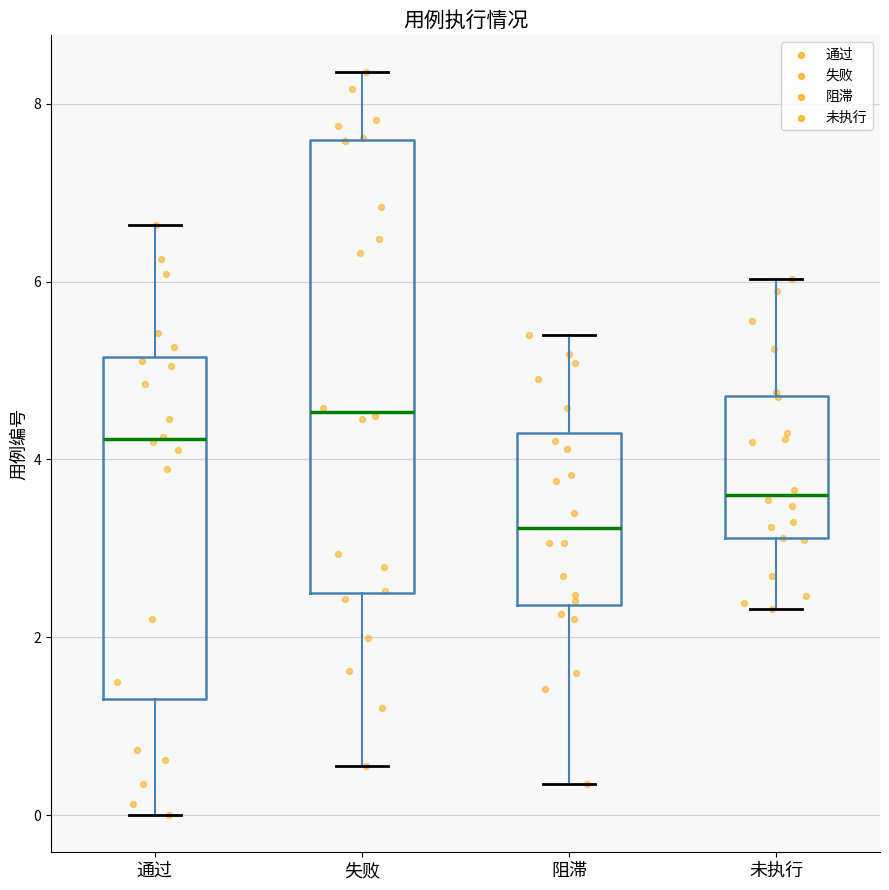

Reading left to right, transcribe this box plot: for each box, give where its median line is, the range the box spans, and where its two whiskers end, as read against the y-axis. The values are not printed on the chart, so give them approximately, as read against the axis.

通过: median 4.2, box 1.4 to 5.2, whiskers 0.0 to 6.6
失败: median 4.6, box 2.4 to 7.6, whiskers 0.6 to 8.4
阻滞: median 3.2, box 2.4 to 4.2, whiskers 0.4 to 5.4
未执行: median 3.6, box 3.2 to 4.8, whiskers 2.4 to 6.0